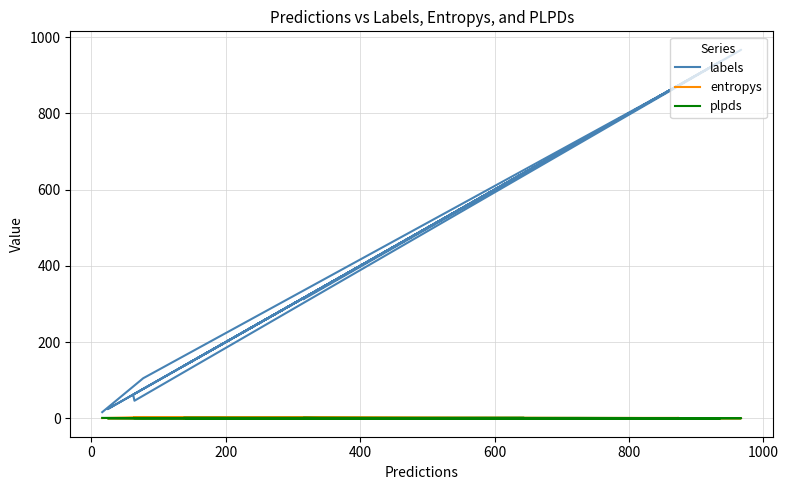

What is the sum of all plpds values?

8.1